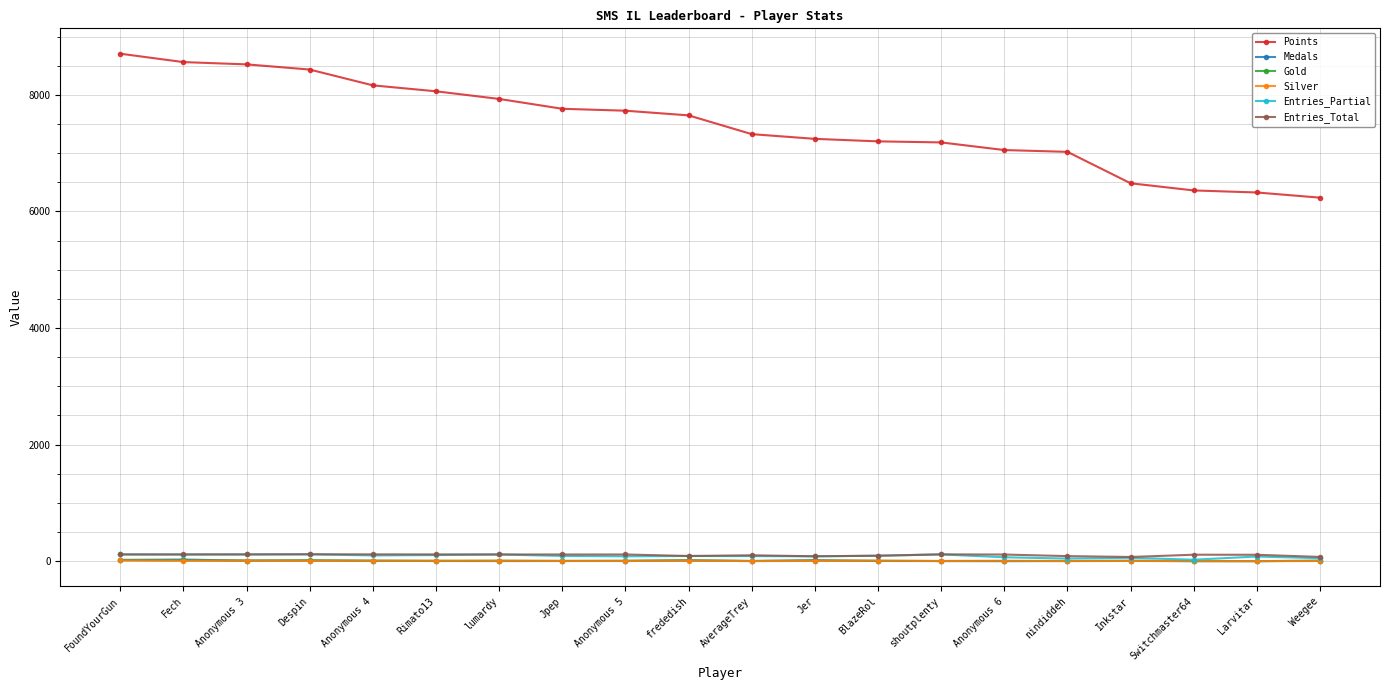

True or false: Points and Silver intersect in this chart.

False